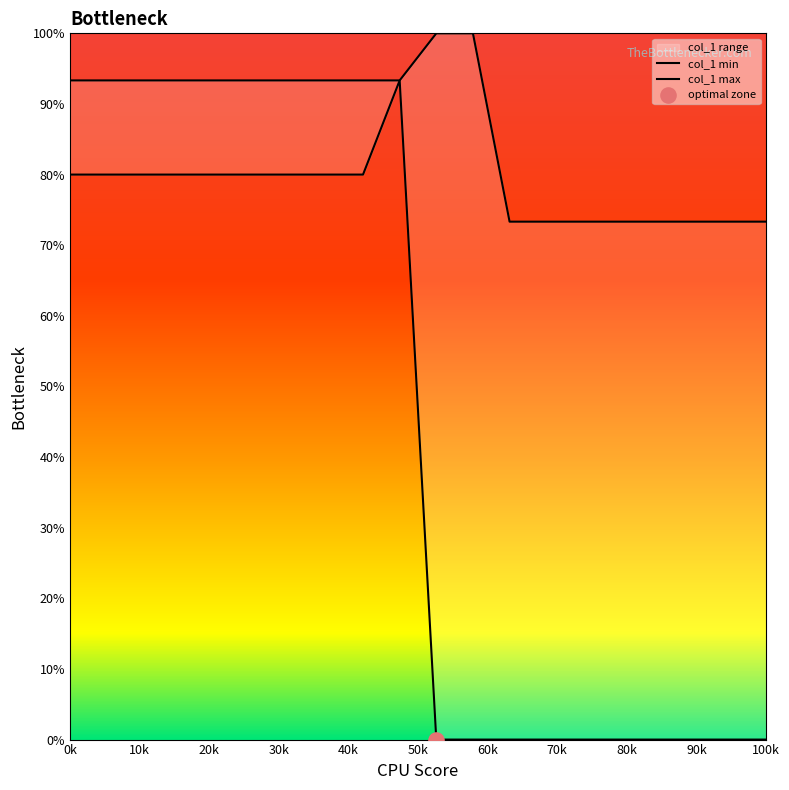

At how many categories does at least one series exceed 40?

20